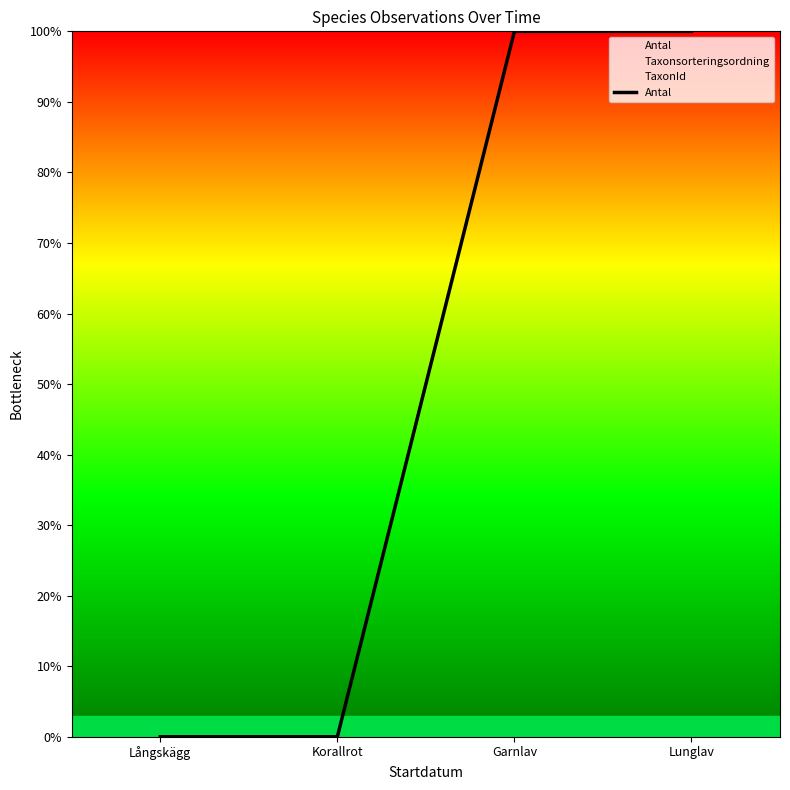

How many values are above zero?

2